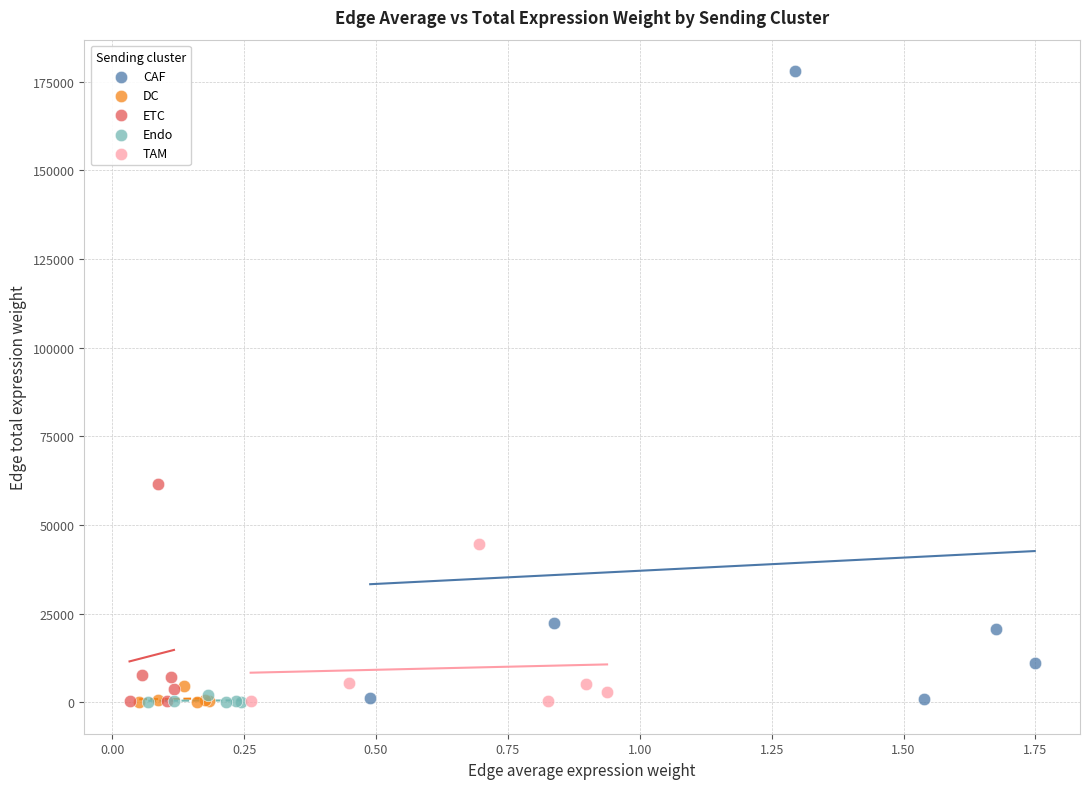

Which series reaches the maximum Y coordinate?

CAF